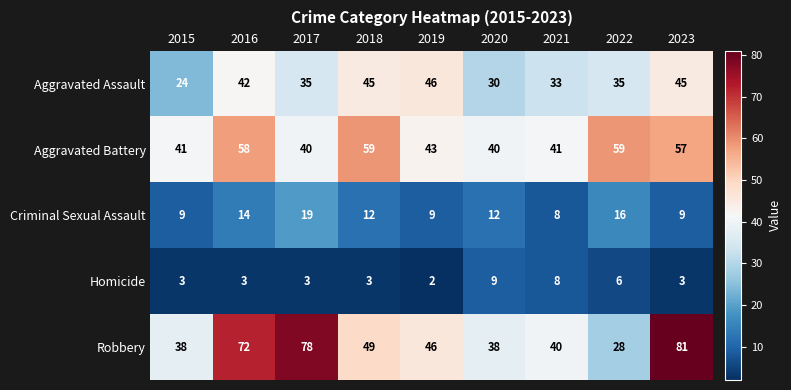

Which category has the highest value across all series?

2023